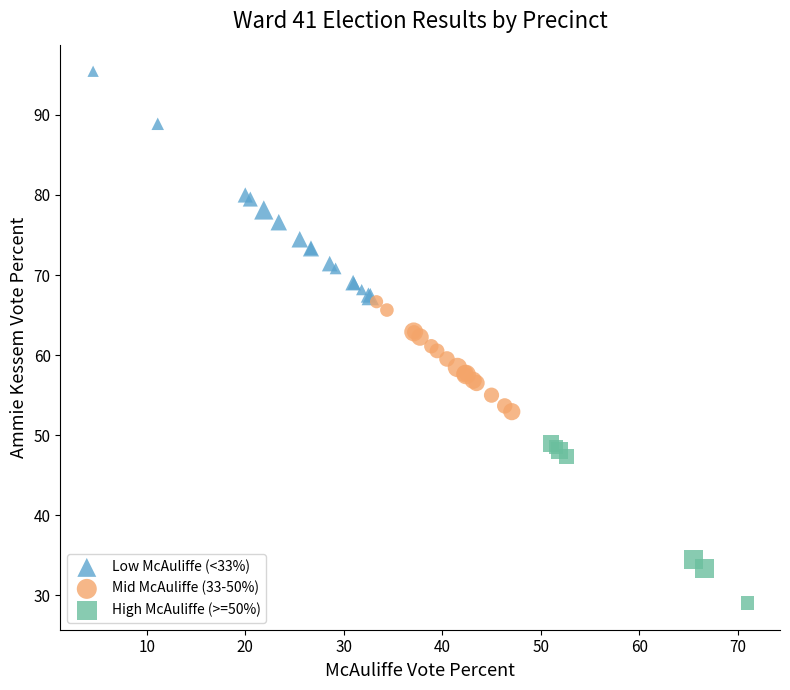

Which series contains the lowest Y value?

High McAuliffe (>=50%)